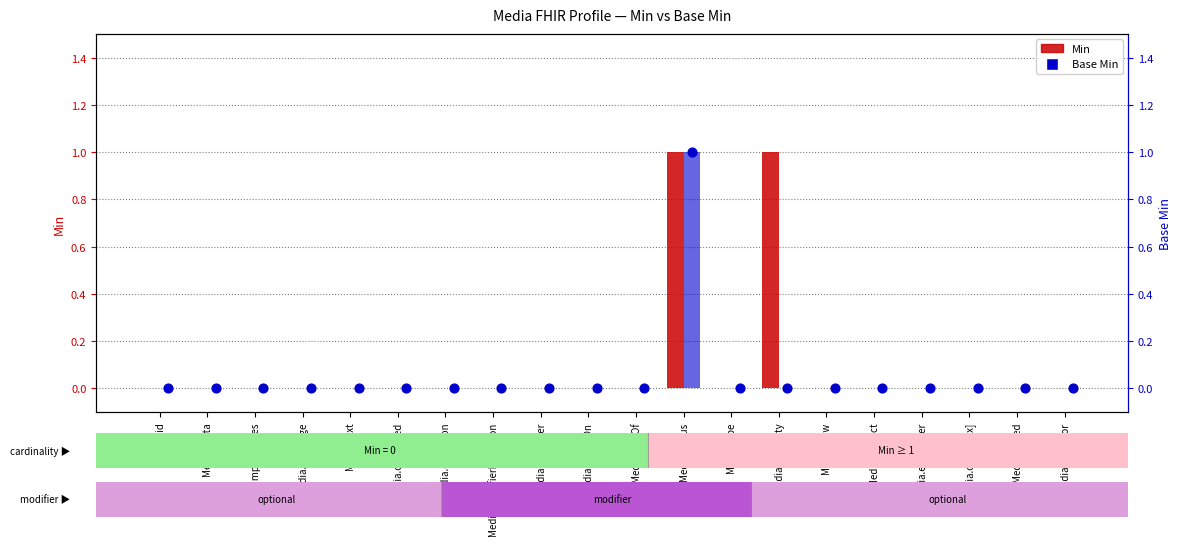

Which series contains the highest Y value?

Min